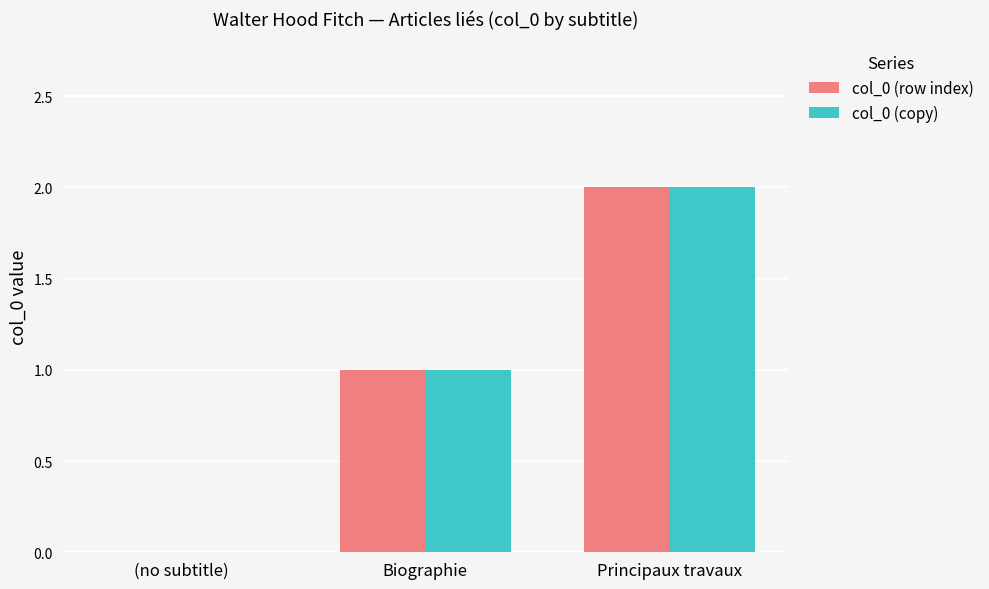

What is the sum of all col_0 (copy) values?

3